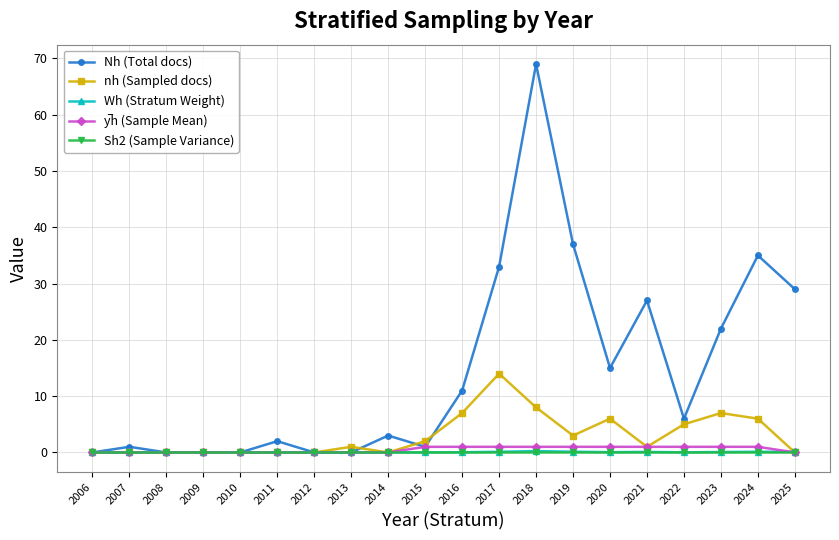

At how many categories does at least one series exceed 10?

9